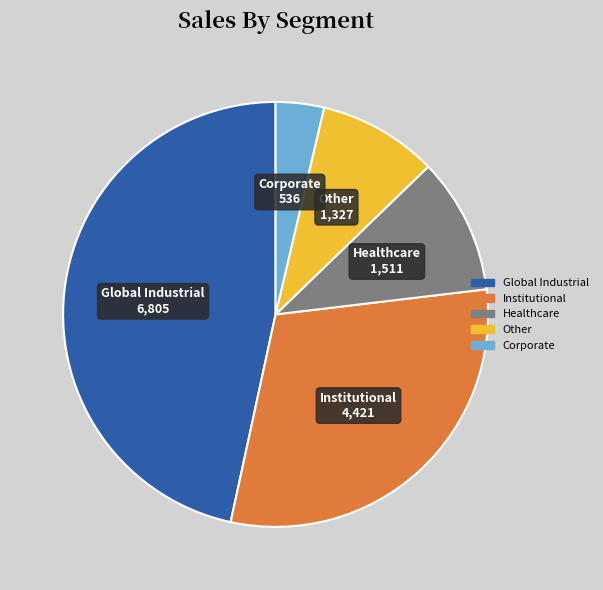

Is there a majority slice in this chart?

No